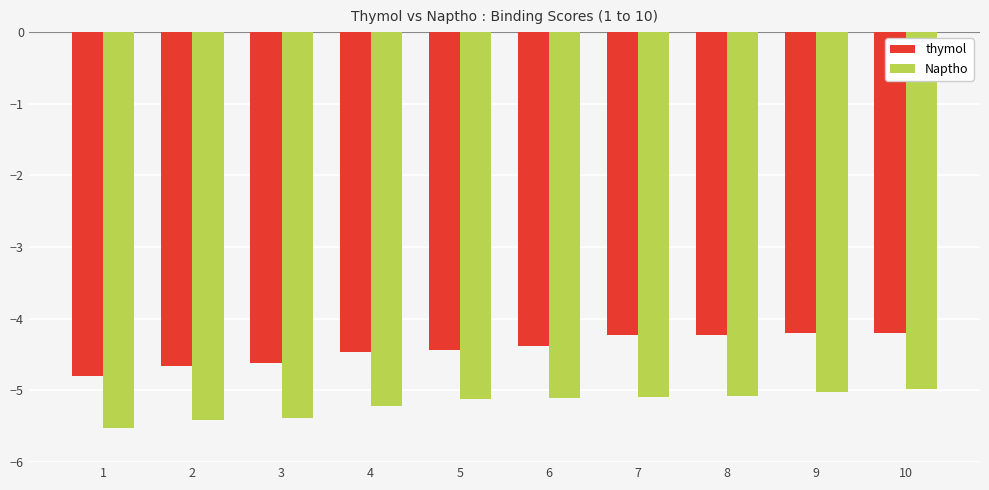

Is the value of Naptho at 8 greater than the value of thymol at 8?

No